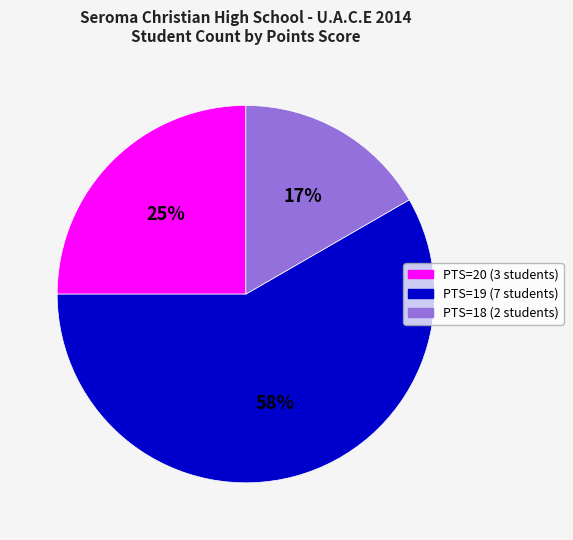

To the nearest percent, what is the combined percentage of PTS=20 (3 students) and PTS=19 (7 students)?

83%